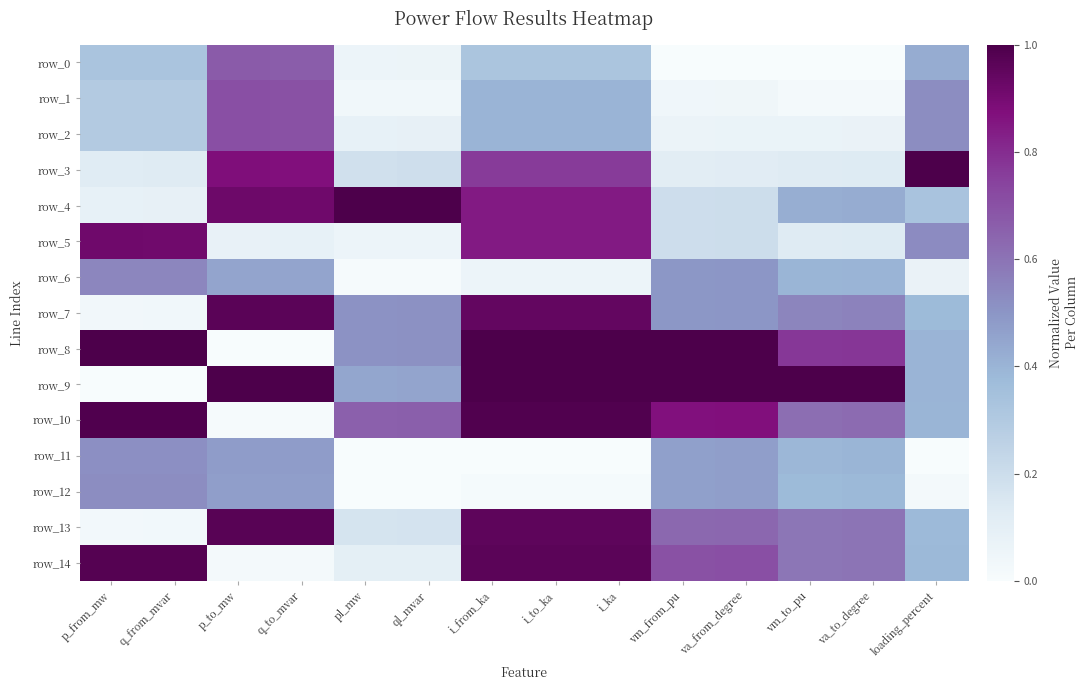

Which category has the lowest value in the row_10 series?

p_to_mw